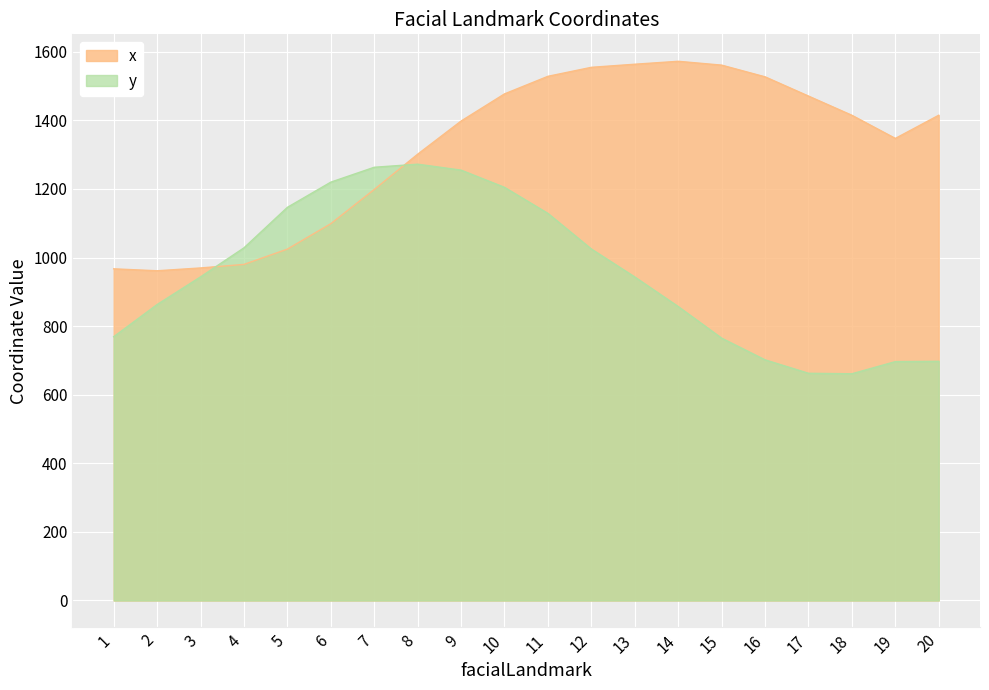

How many intersections are there between y and x?

2